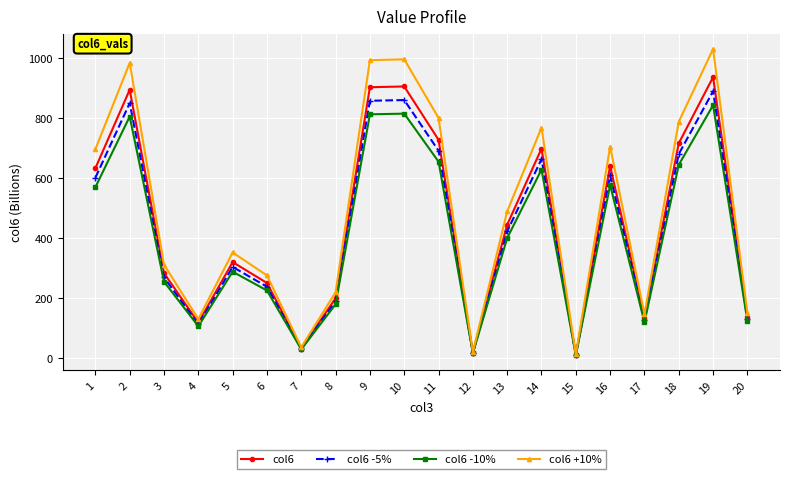

At which category is the sum across all series the highest?

19